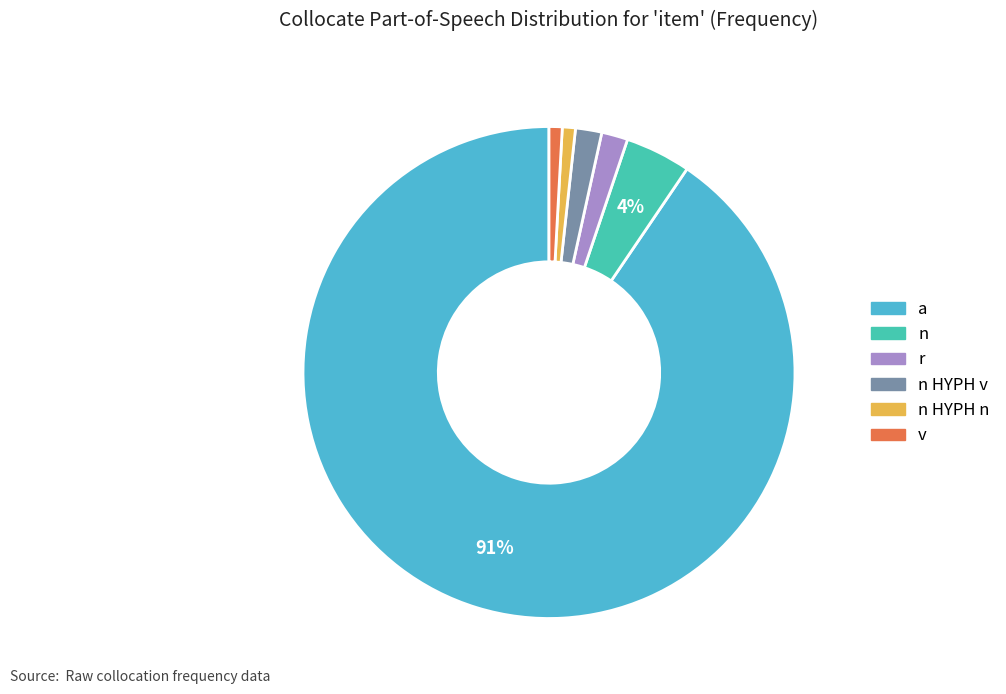

To the nearest percent, what is the average slice percentage?

17%